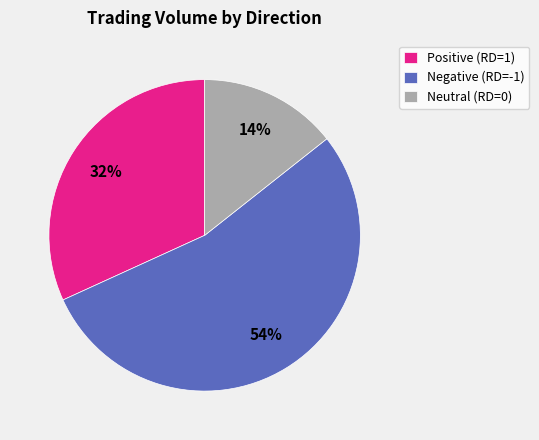

Which category has the smallest portion of the pie?

Neutral (RD=0)